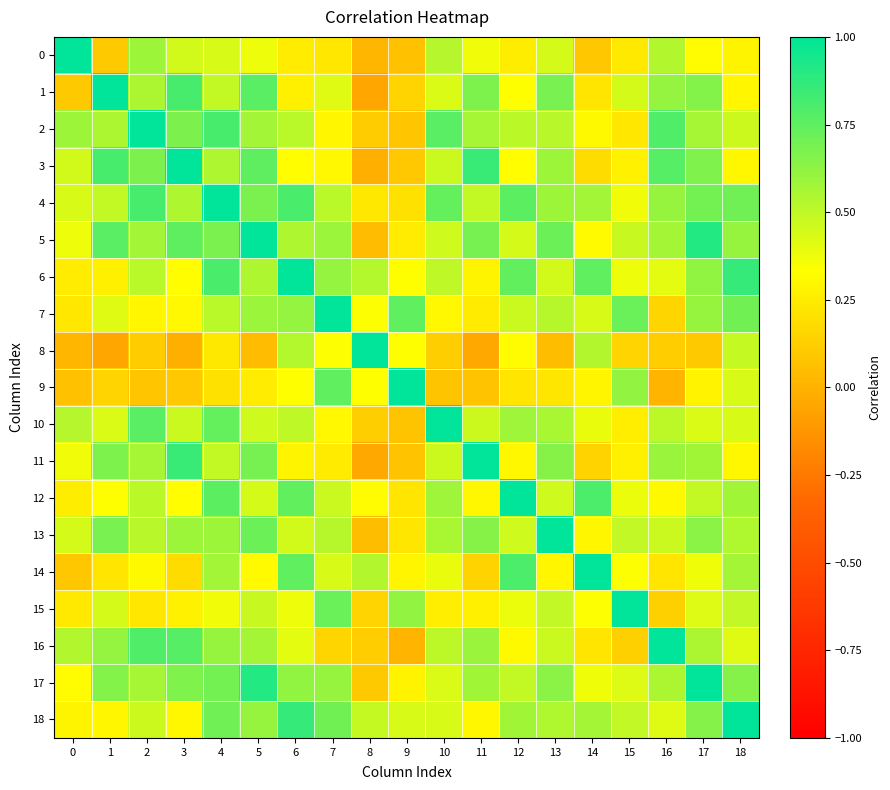

List the series in order of their peak value, lowest first.

0, 1, 2, 3, 4, 5, 6, 7, 8, 9, 10, 11, 12, 13, 14, 15, 16, 17, 18